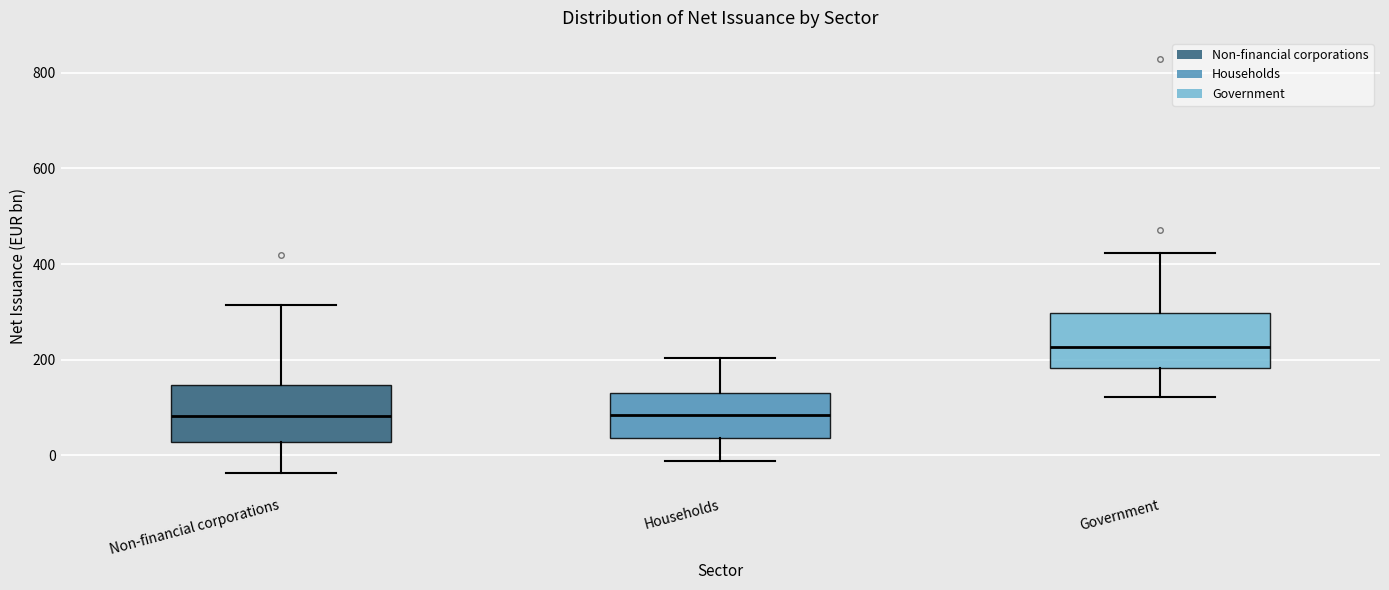

Which box's median line is the highest?

Government